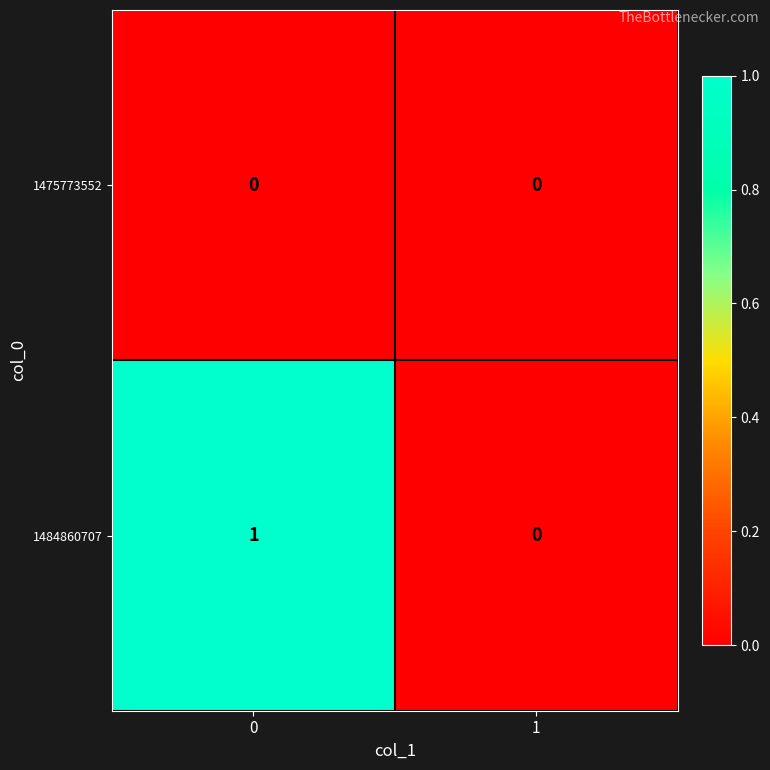

Reading left to right, list all the values displayed in this chart.

1475773552: 0	0
1484860707: 1	0